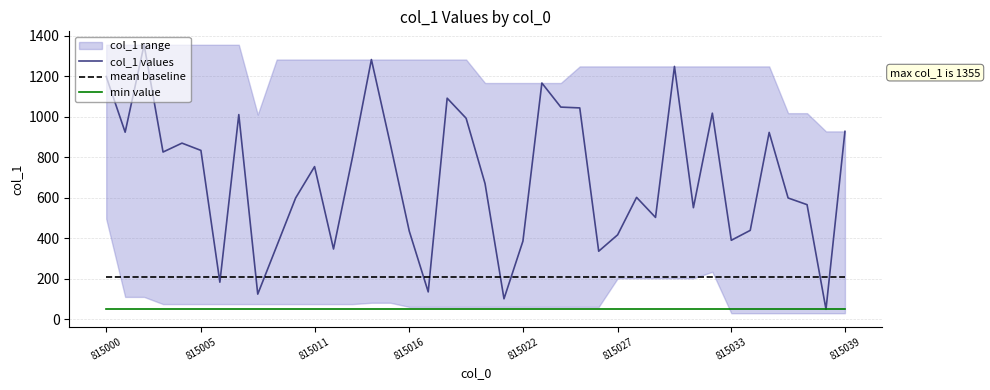

True or false: min value and mean baseline cross at least once.

False